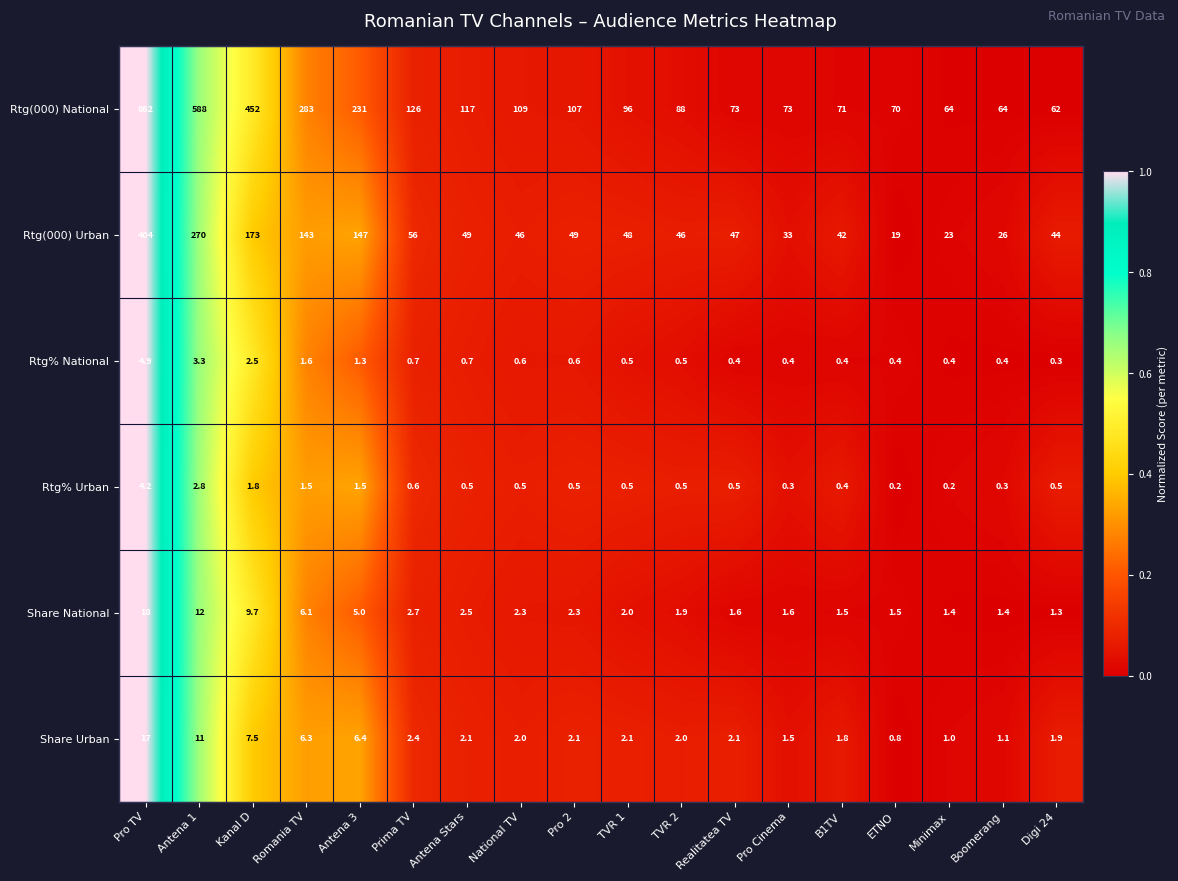

Which series has the largest total across all categories?

Rtg(000) National